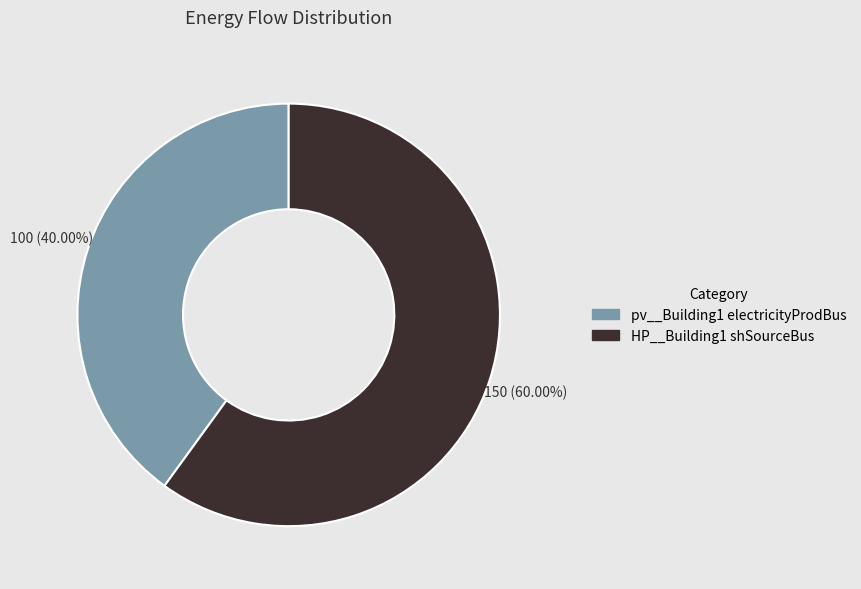

To the nearest percent, what is the average slice percentage?

50%